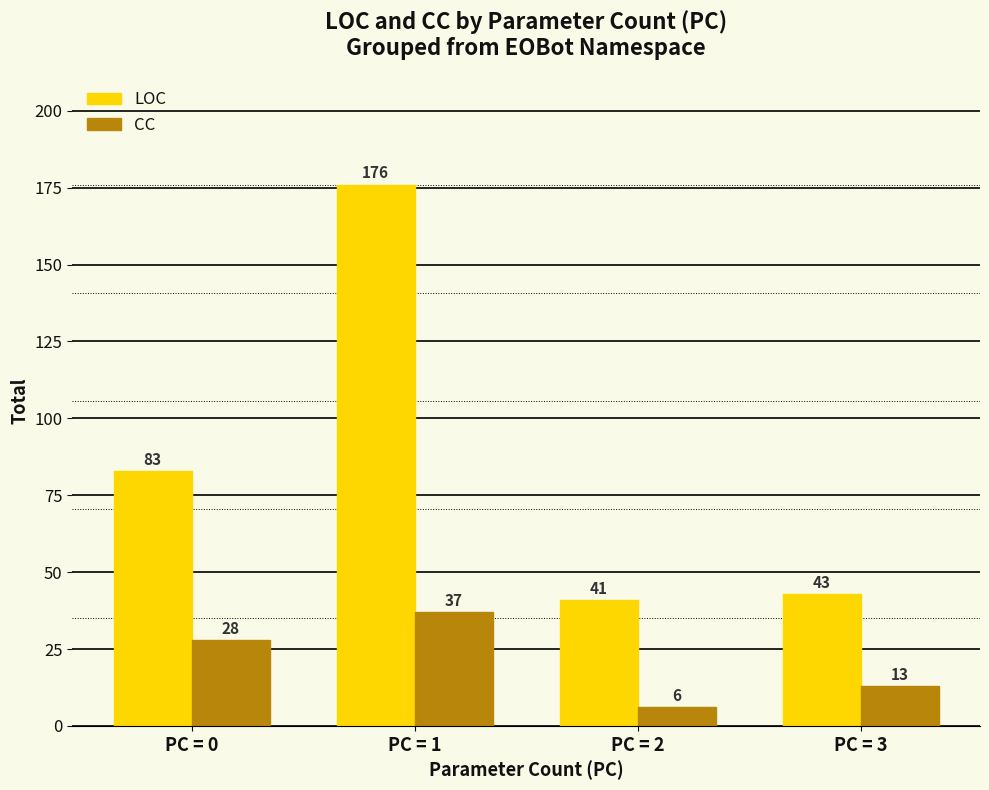

What is the difference between the highest and lowest values at PC = 1?

139